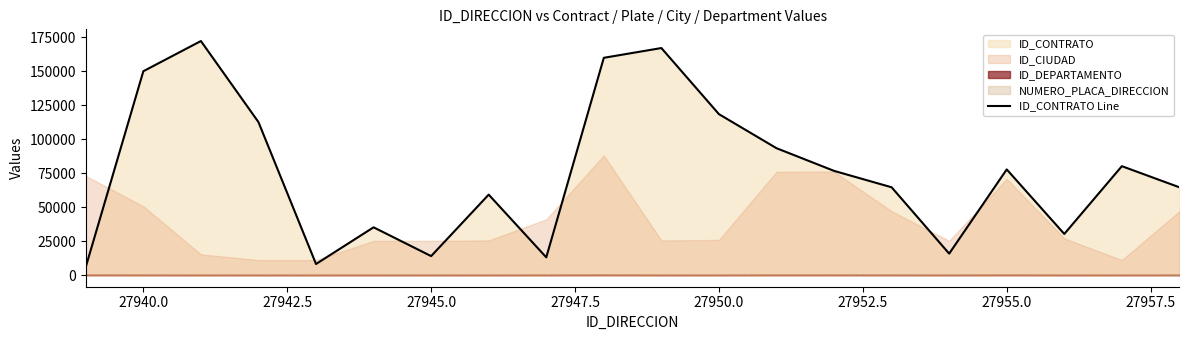

What is the maximum value for ID_CONTRATO Line?

172290